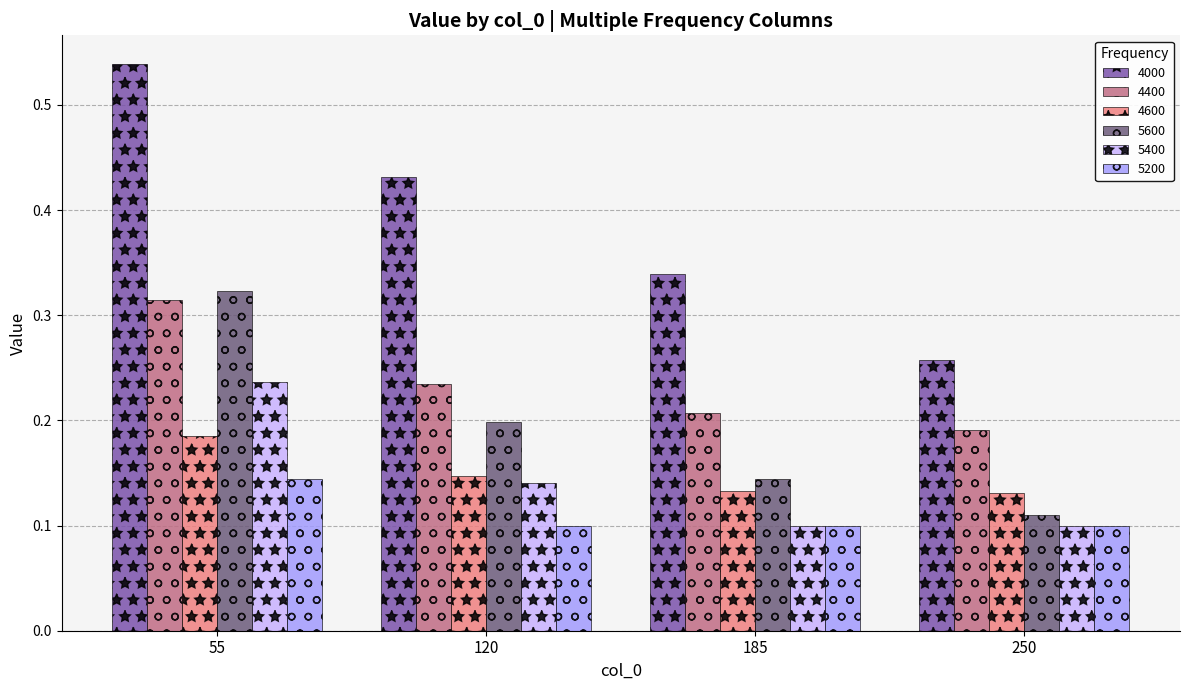

What is the sum of the 4000 values at 250 and 185?

0.6